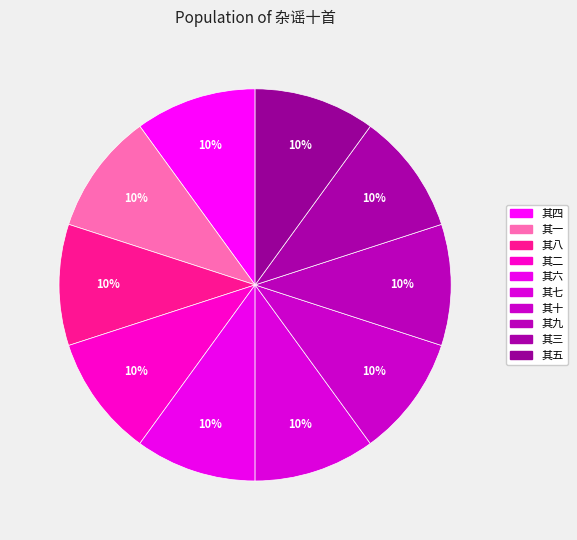

How many segments does this pie chart have?

10